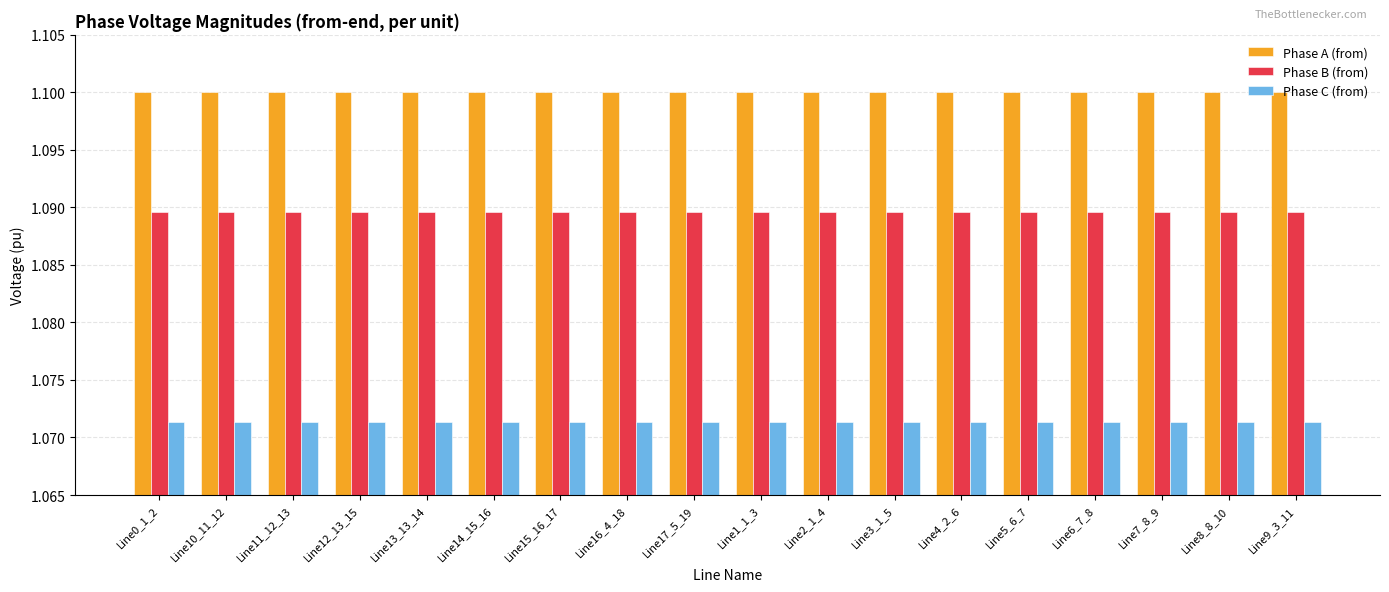

What are all the series names shown in the legend?

Phase A (from), Phase B (from), Phase C (from)